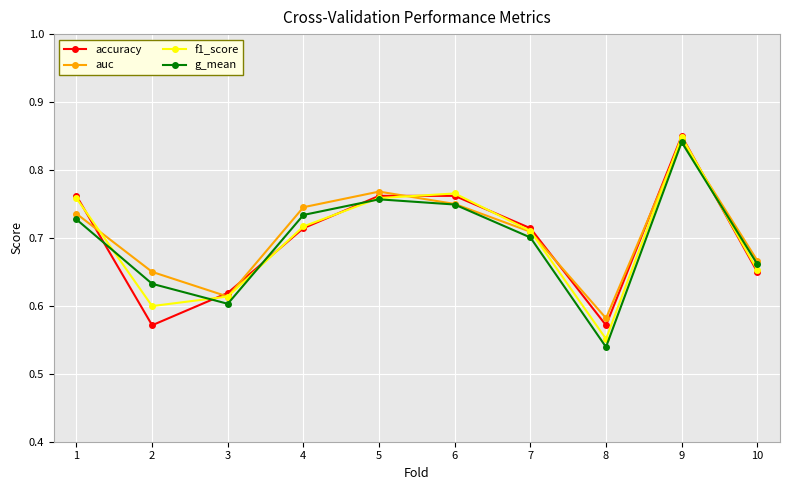

Which category has the highest value in the f1_score series?

9